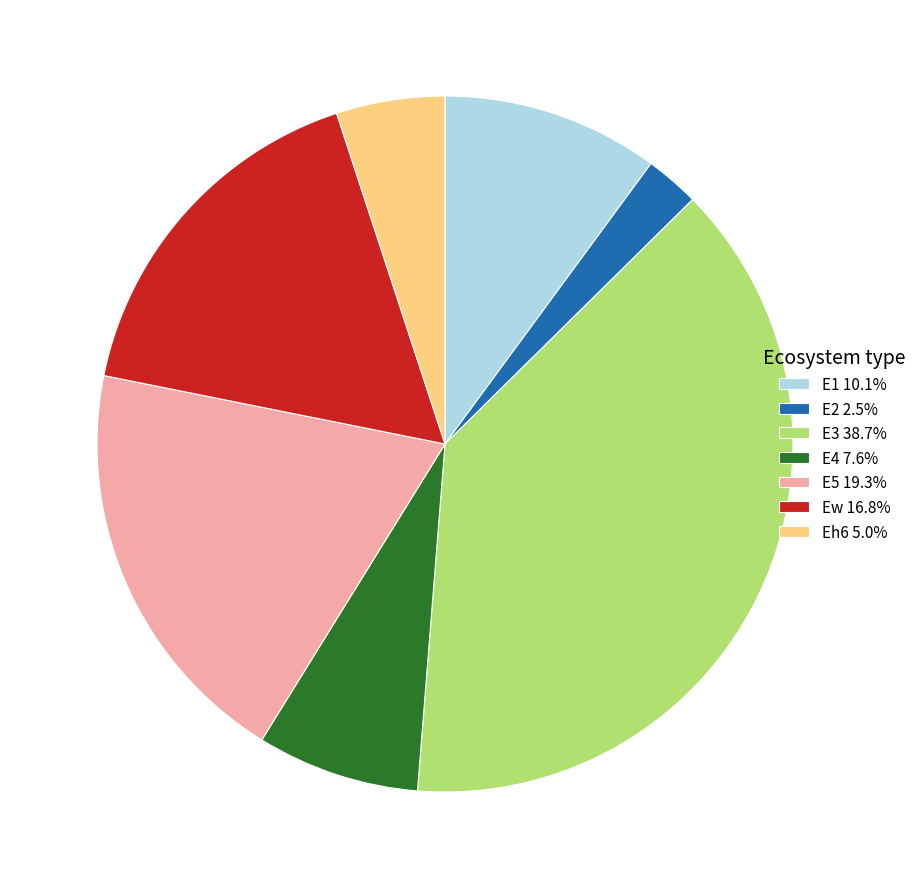

Is there a majority slice in this chart?

No